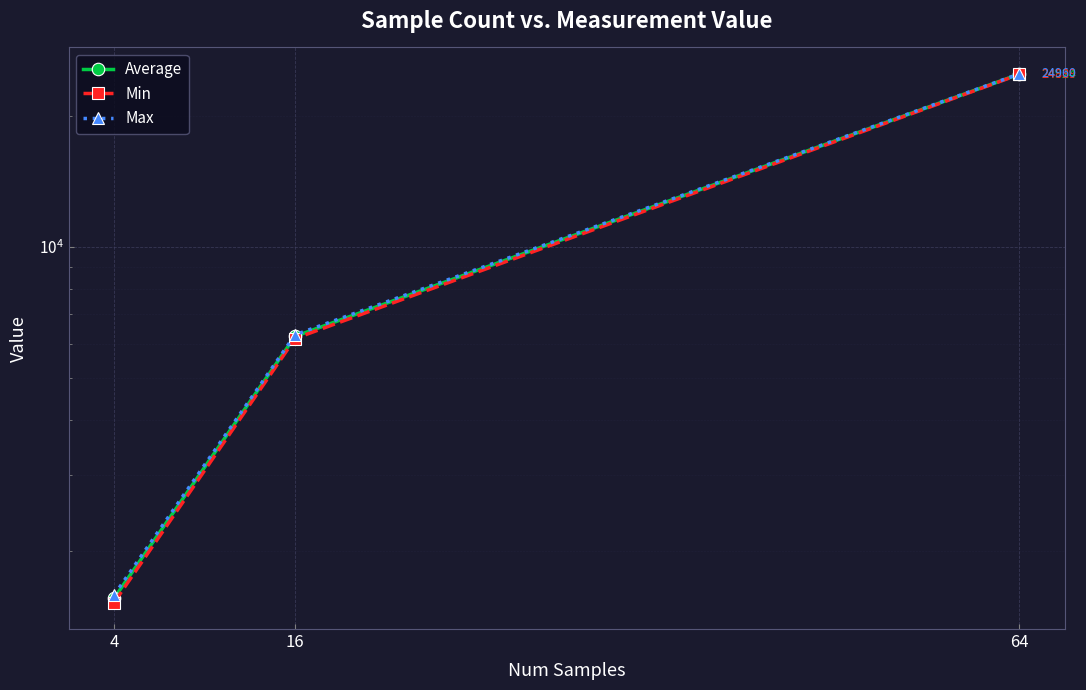

What is the difference between the Max values at 64 and 4?

23374.0